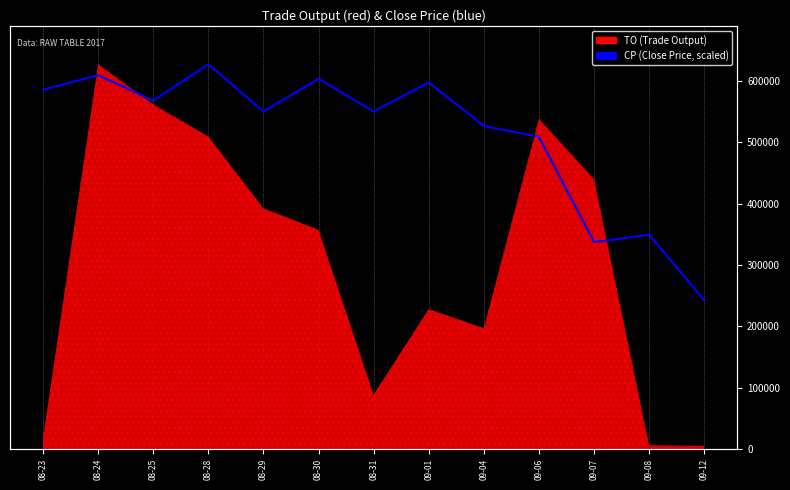

Which label corresponds to the smallest value in the chart?

09-12